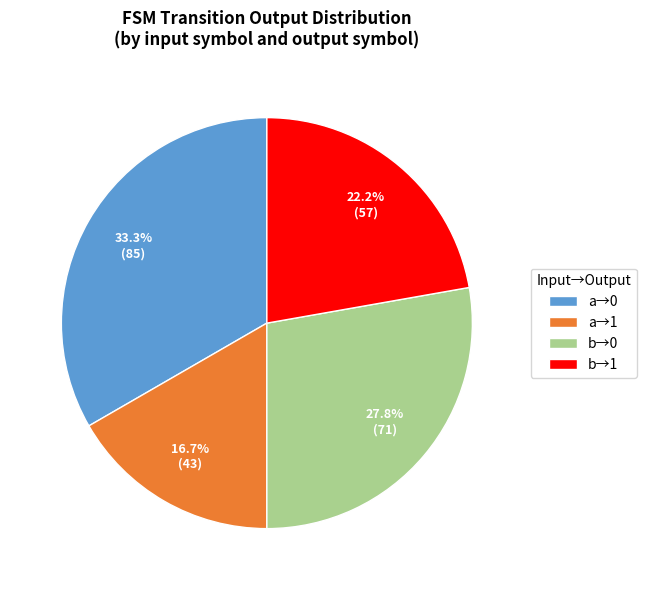

Approximately how many times larger is the value at b→1 compared to b→0?

0.8